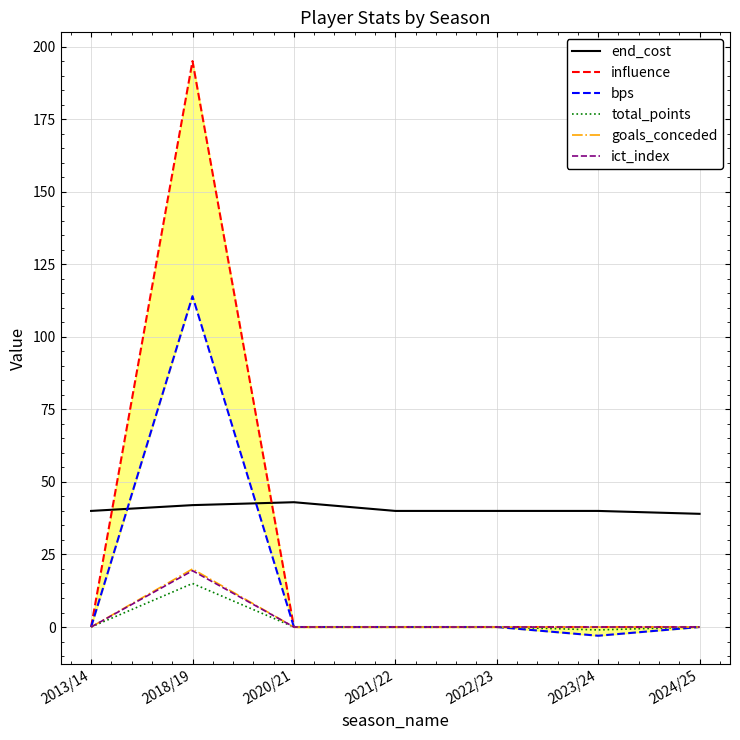

What is the maximum value for total_points?

15.0